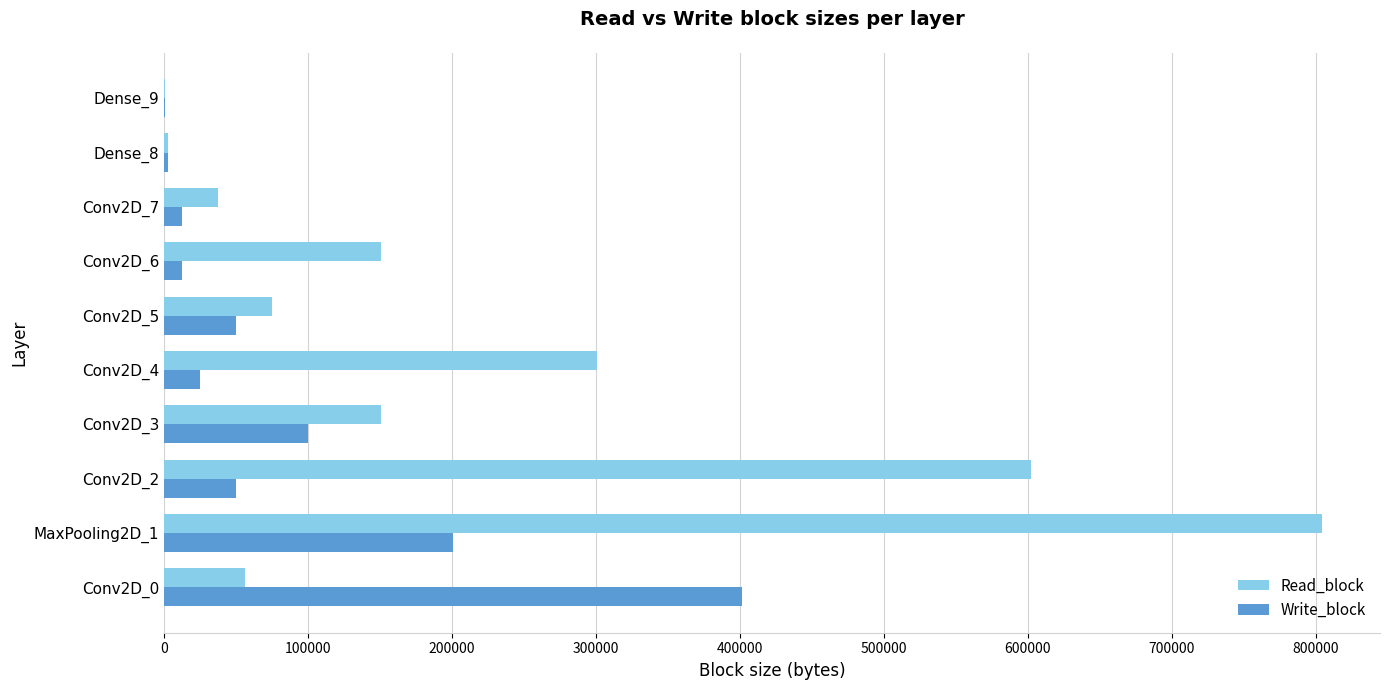

The value of Read_block at Conv2D_6 is 150528. True or false?

True